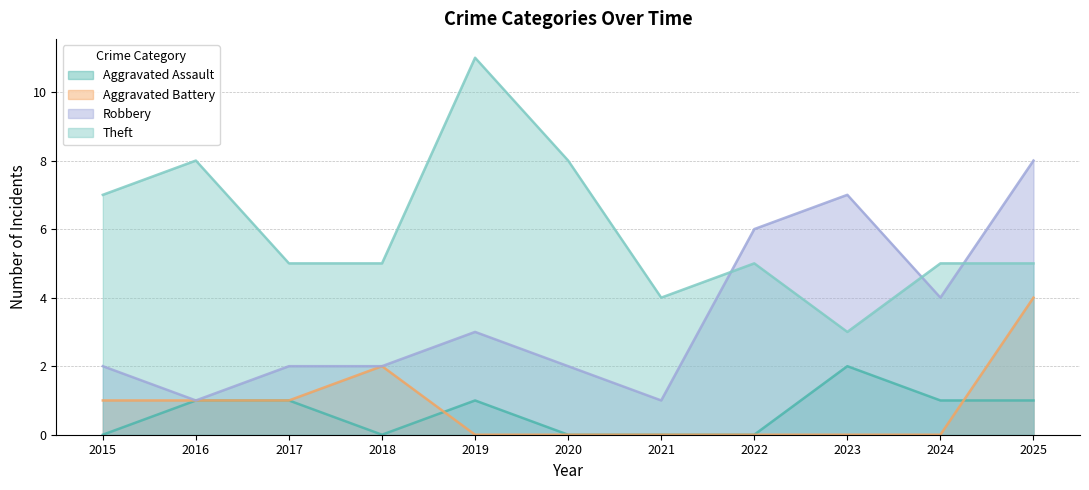

What is the greatest value displayed?

11